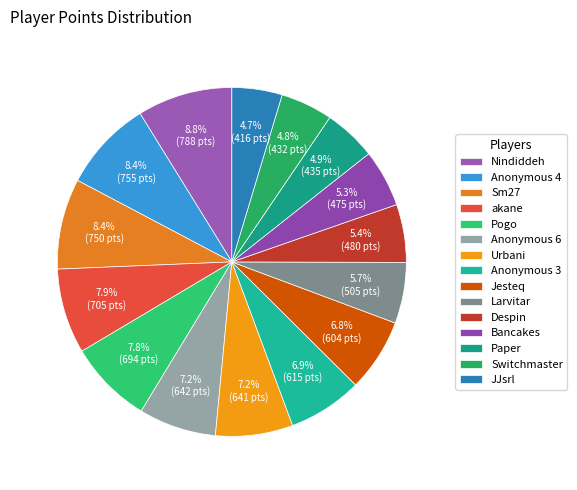

Which category has the biggest portion of the pie?

Nindiddeh